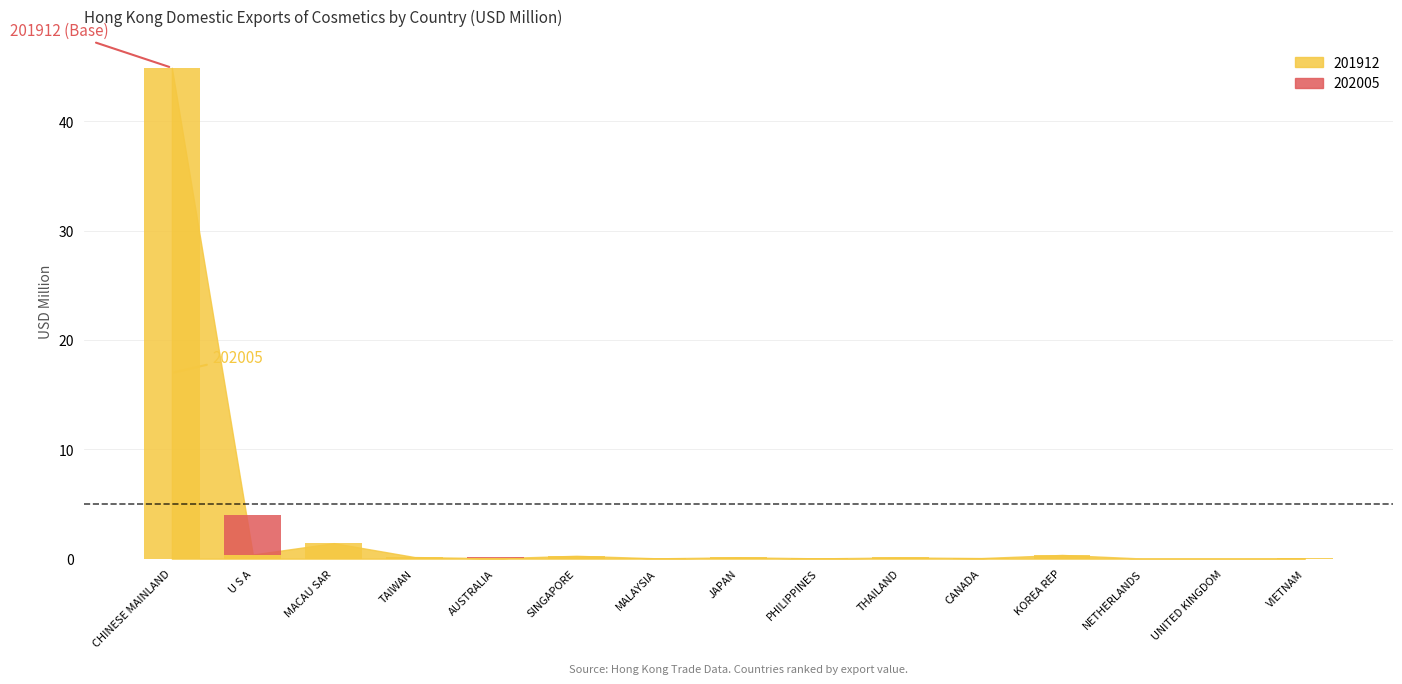

How many categories are shown in the chart?

15